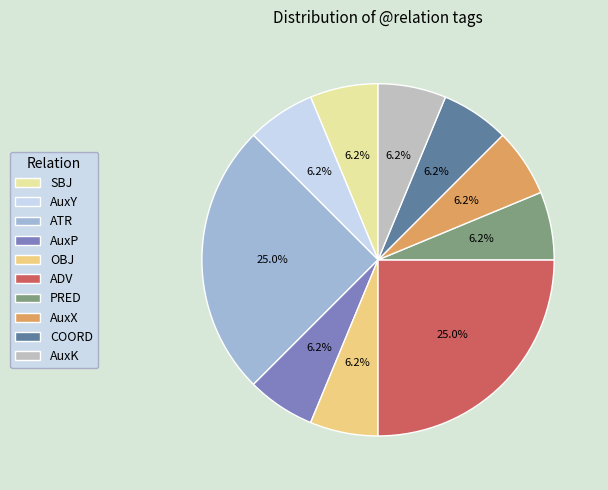

How many segments does this pie chart have?

10